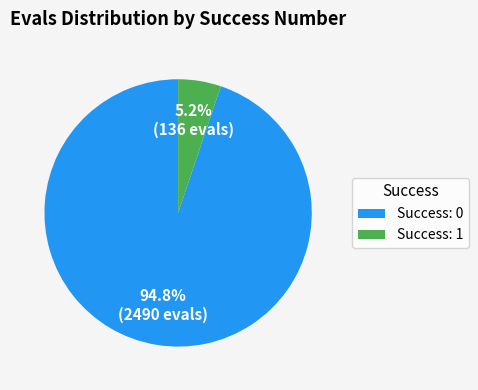

Which category has the biggest portion of the pie?

Success: 0